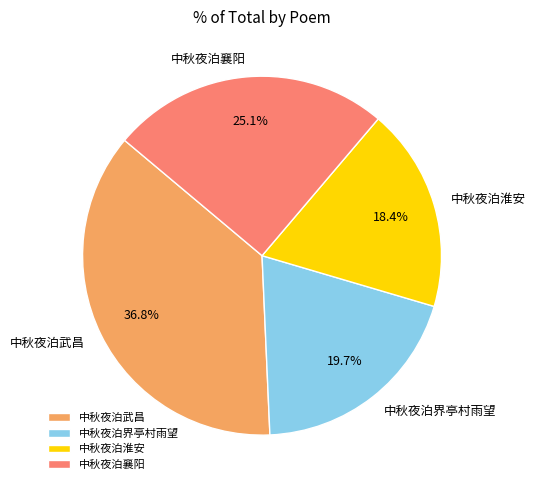

True or false: 中秋夜泊淮安 accounts for 9% of the total.

False